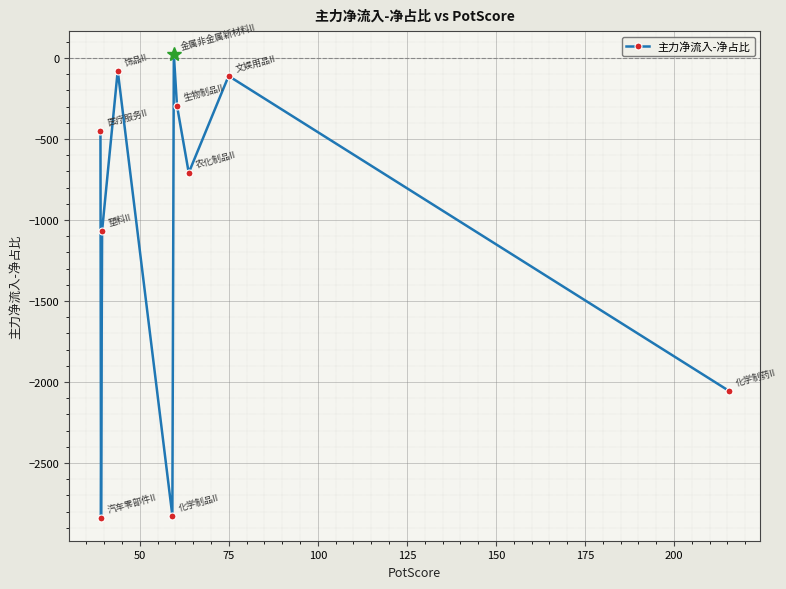

What is the difference between the maximum and second lowest values?

2848.3